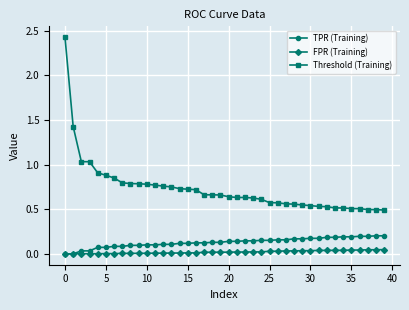

Which series has the largest total across all categories?

Threshold (Training)